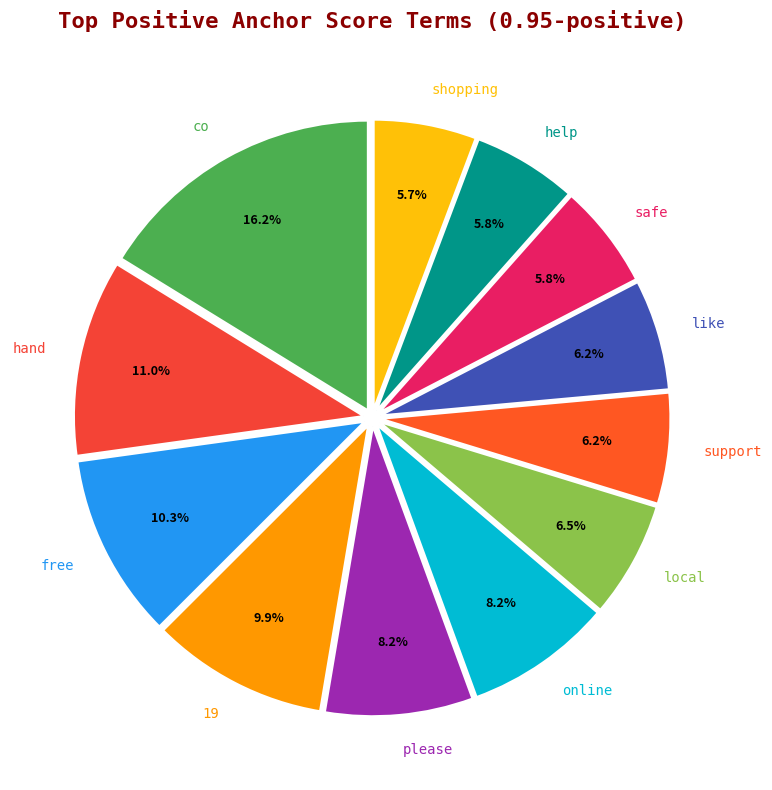

To the nearest percent, what portion does shopping represent?

6%